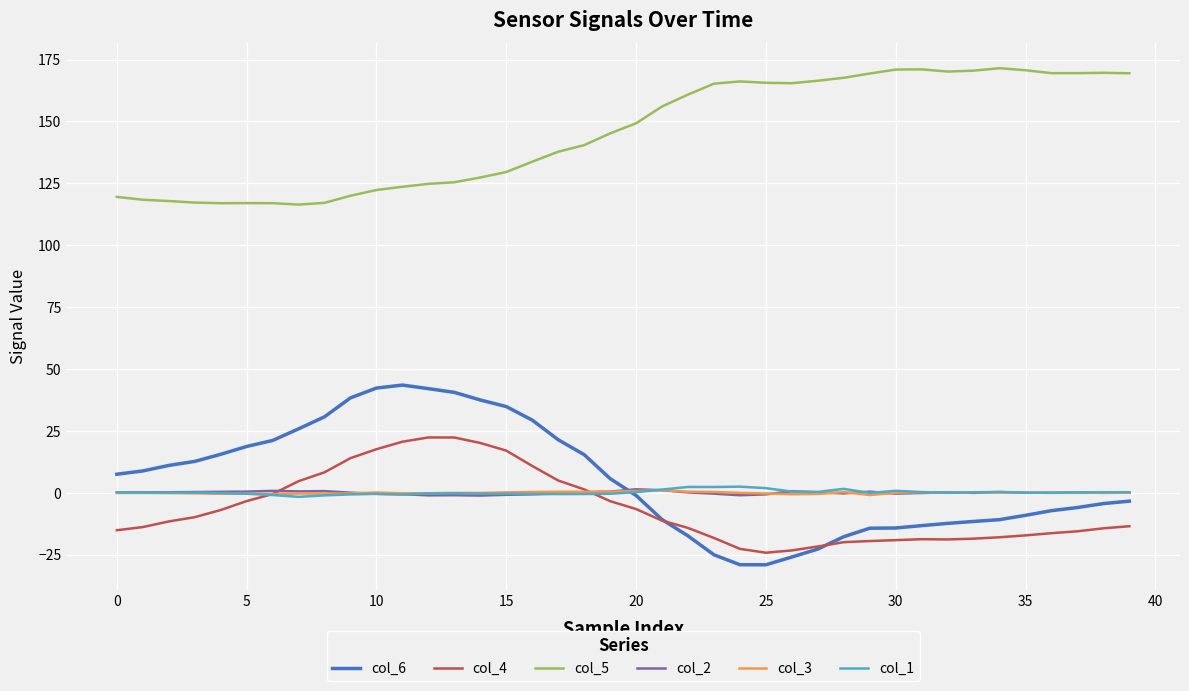

Which series has the largest range (max minus min)?

col_6